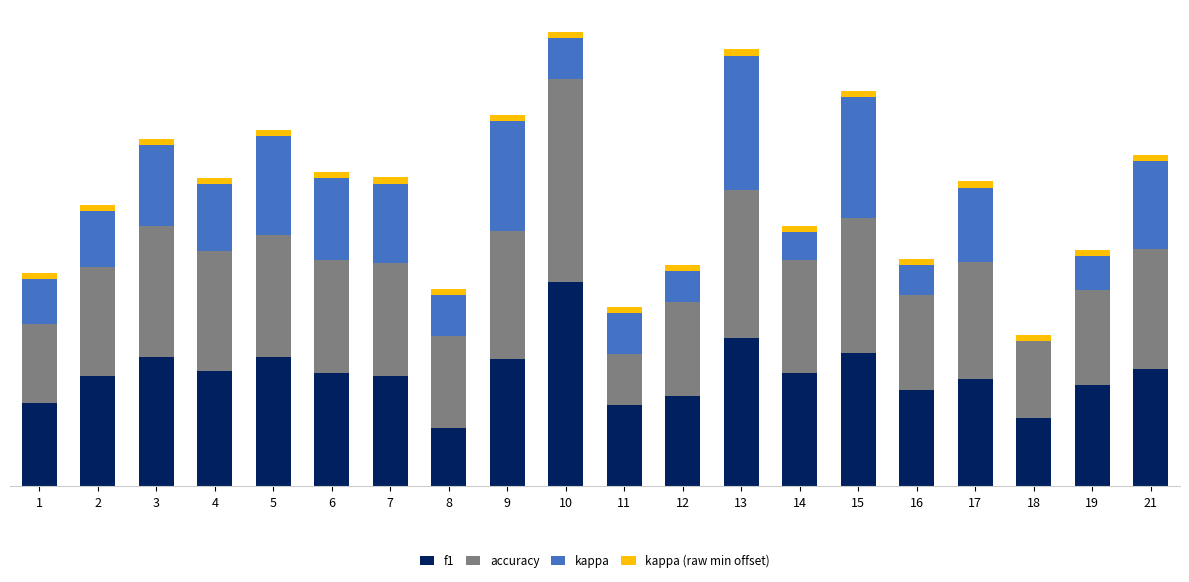

Are the bars grouped side by side (vs. stacked)?

No